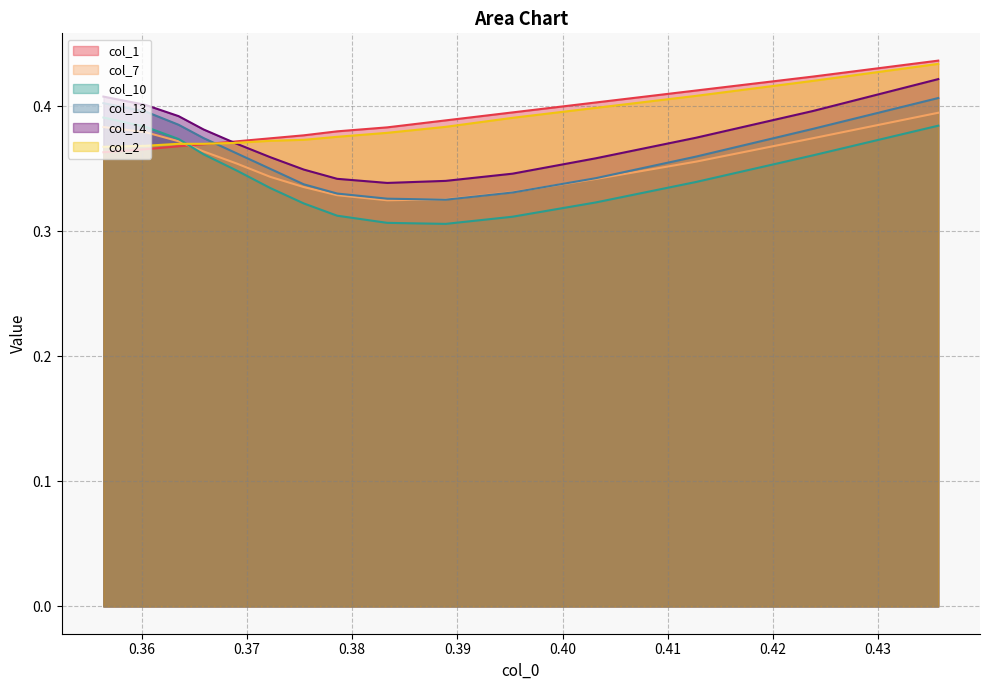

True or false: col_10 and col_1 cross at least once.

True